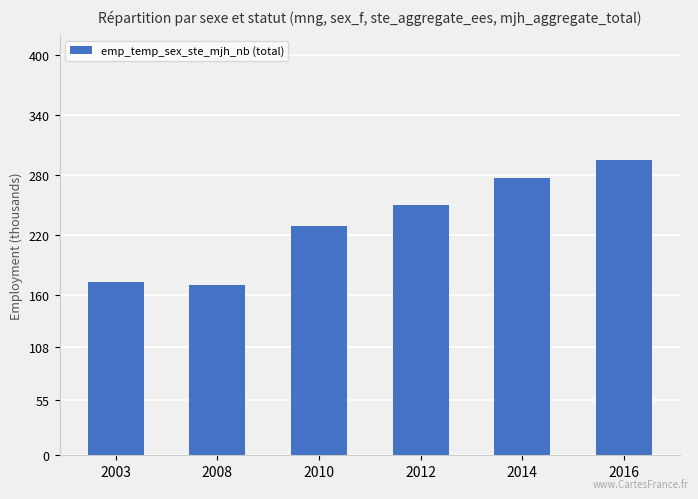

What is the change in value from 2010 to 2016?

+65.6